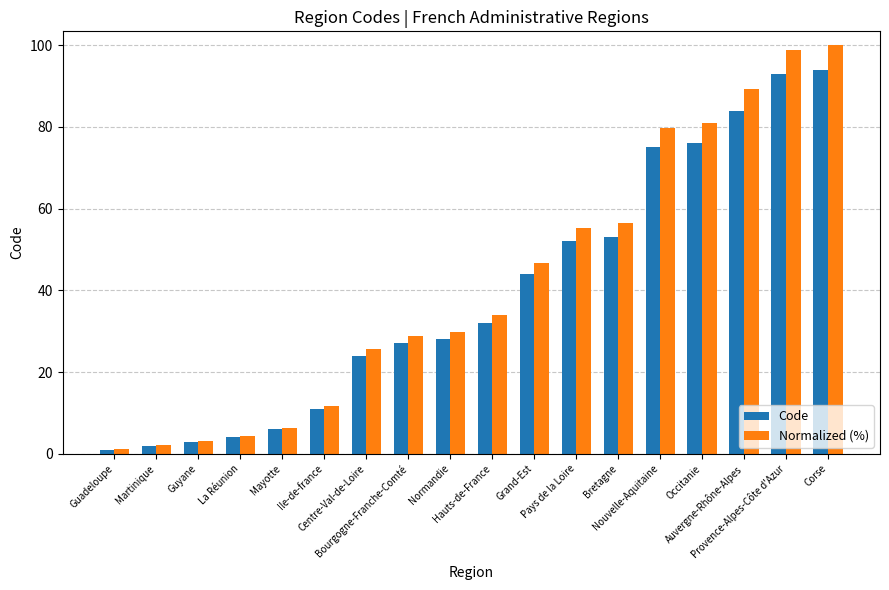

How many groups of bars are there?

18